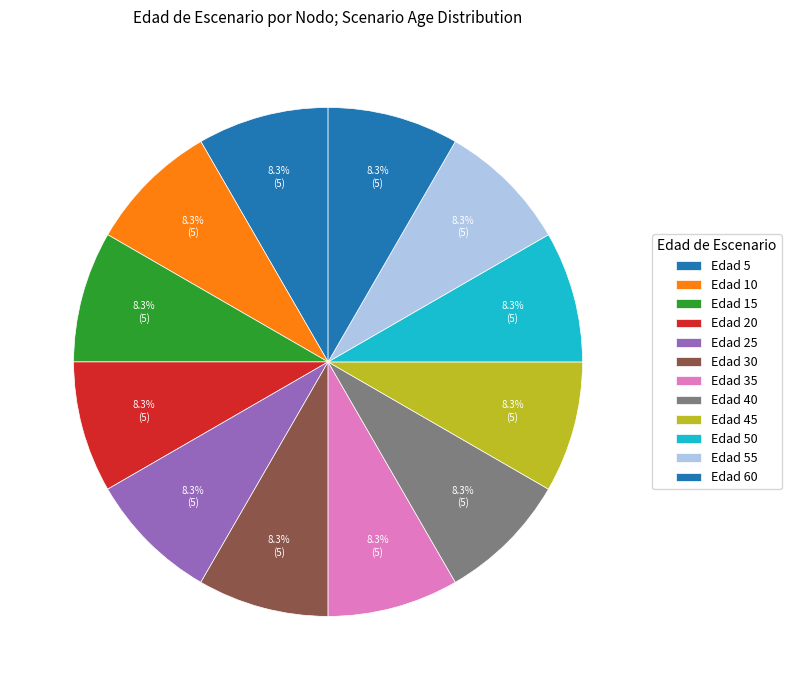

How many segments does this pie chart have?

12